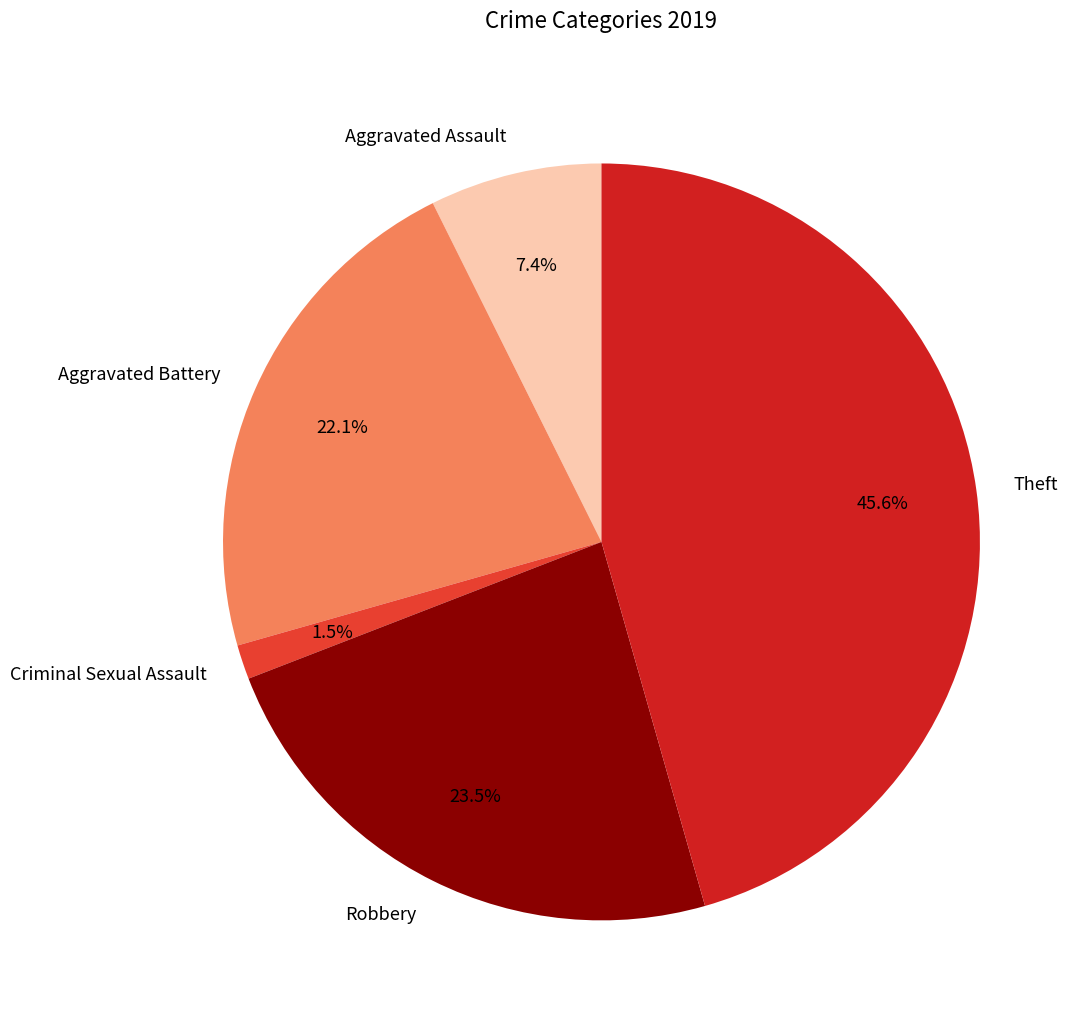

Approximately how many times larger is the value at Theft compared to Aggravated Battery?

2.1